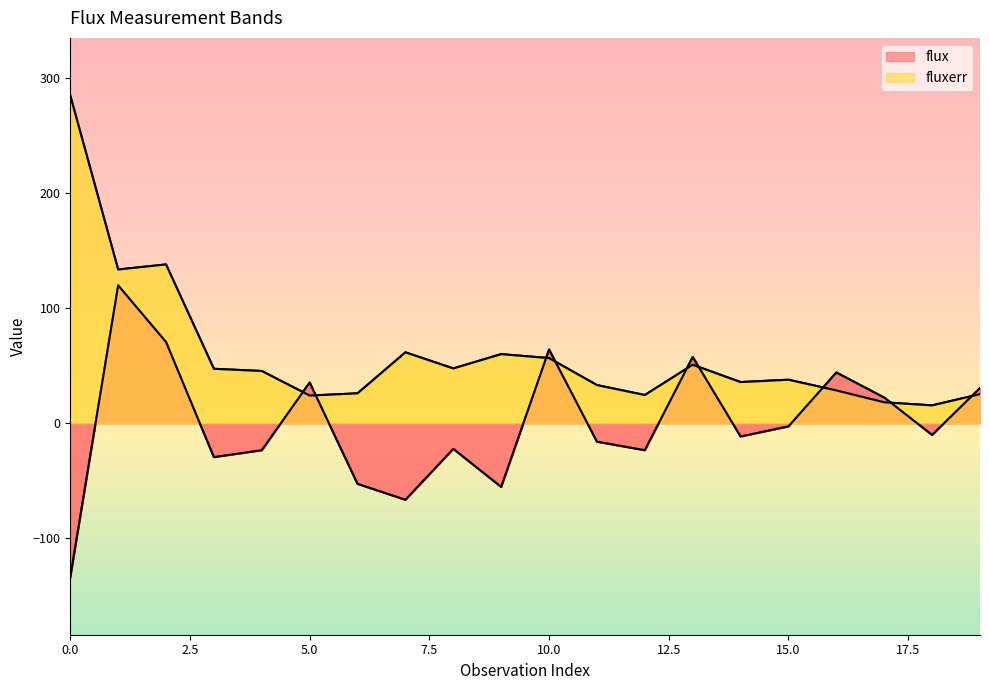

What is the average value of the fluxerr series?

59.7